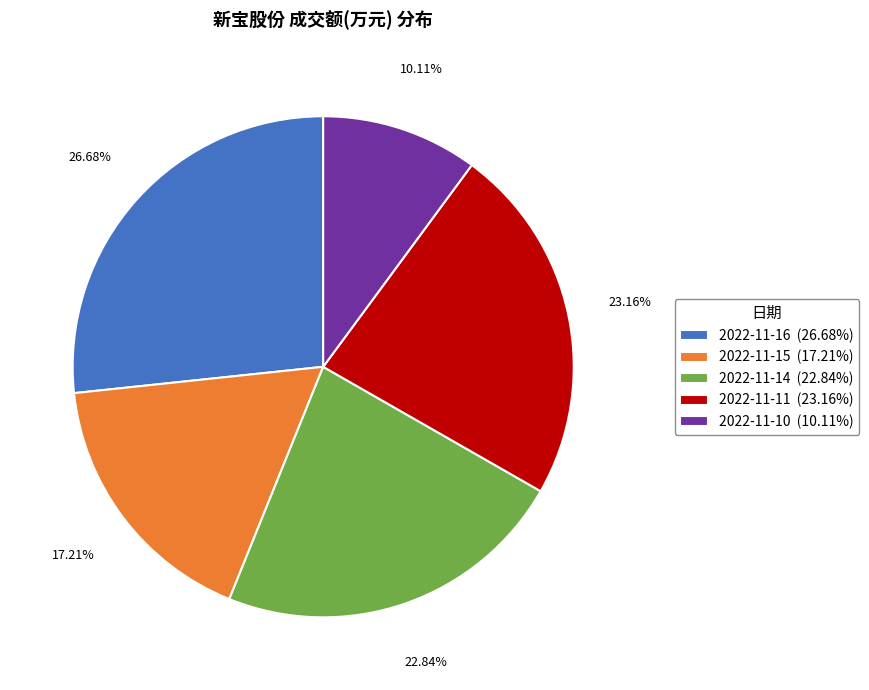

Between 2022-11-16 (26.68%) and 2022-11-15 (17.21%), which is larger?

2022-11-16 (26.68%)